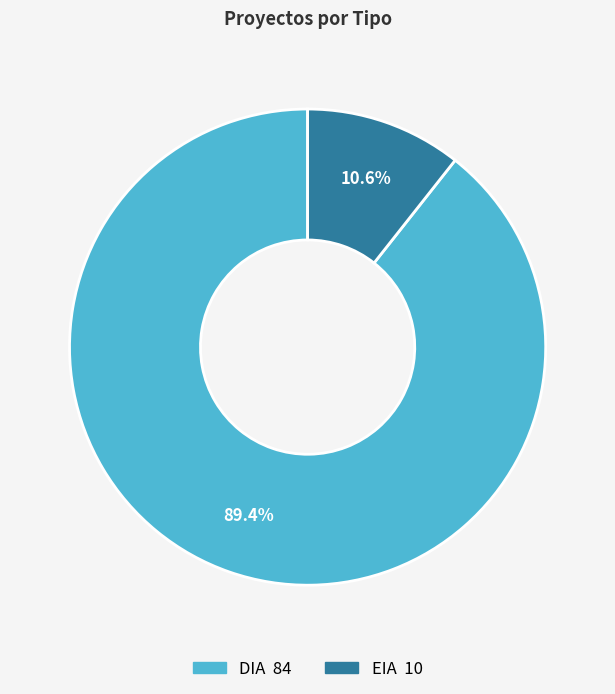

Which slice represents more than half of the pie?

DIA